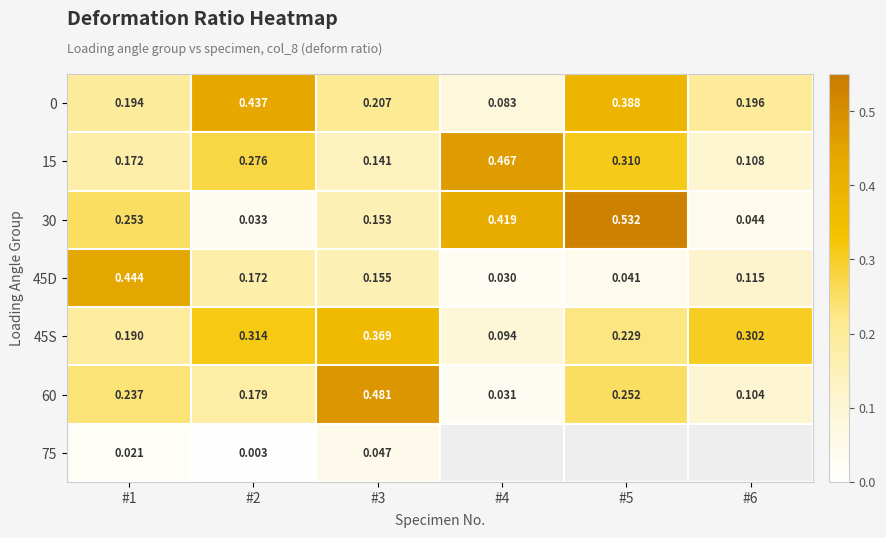

Which series has the widest spread of values?

30